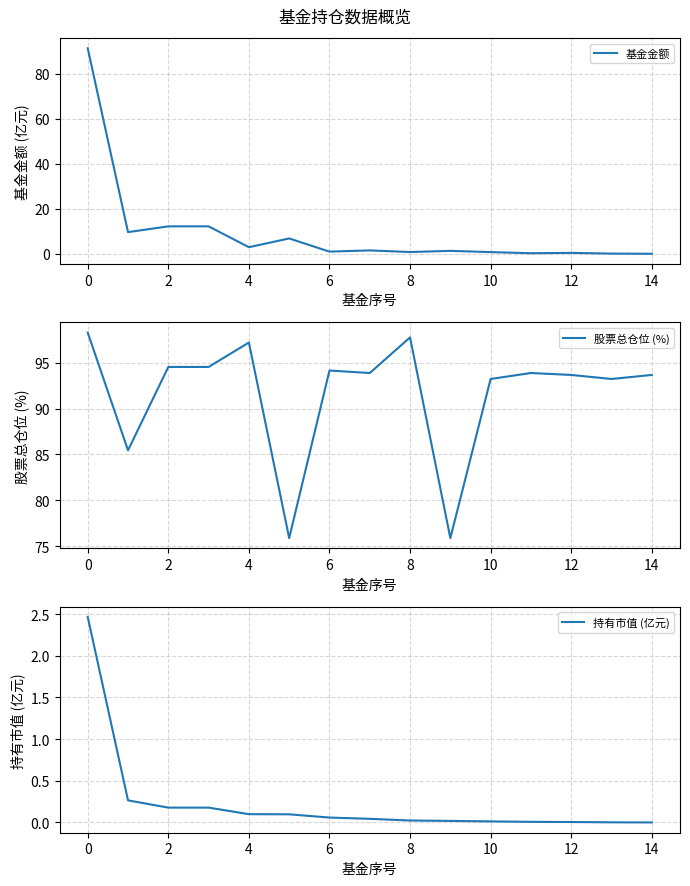

What is the label of the 1st point from the right?

14